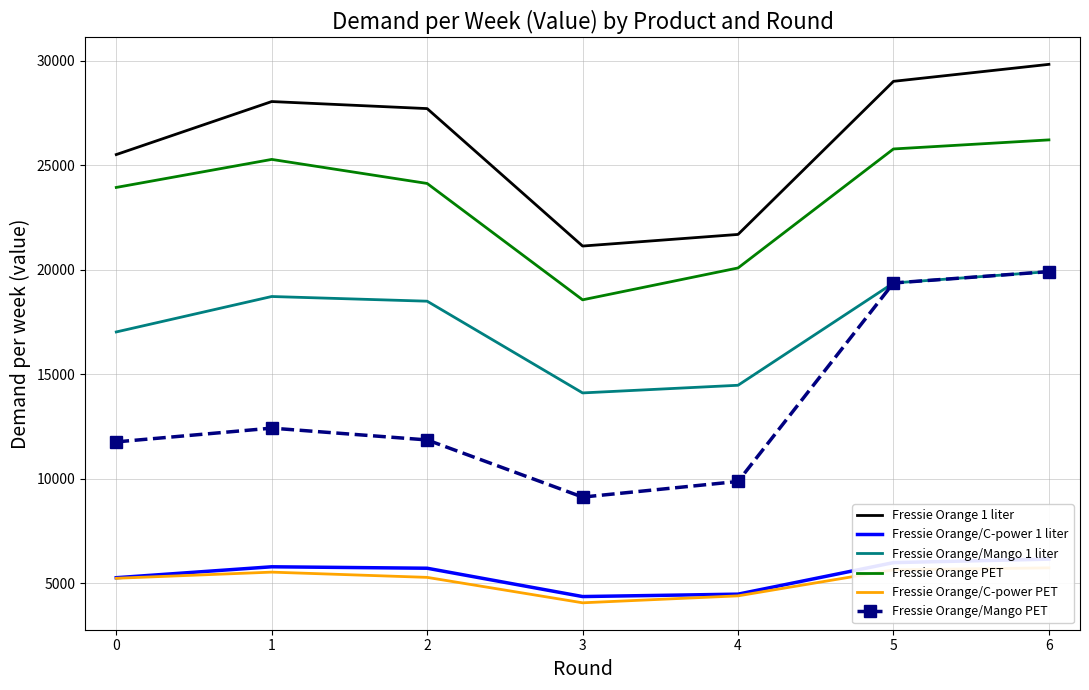

What is the sum of all Fressie Orange 1 liter values?

182919.3